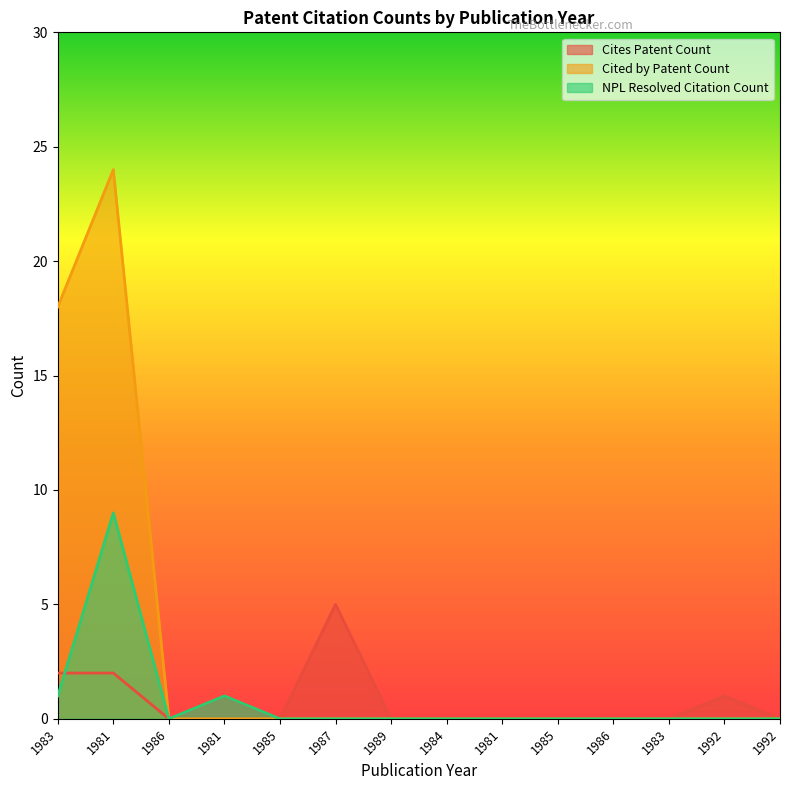

How many lines are shown in the chart?

3